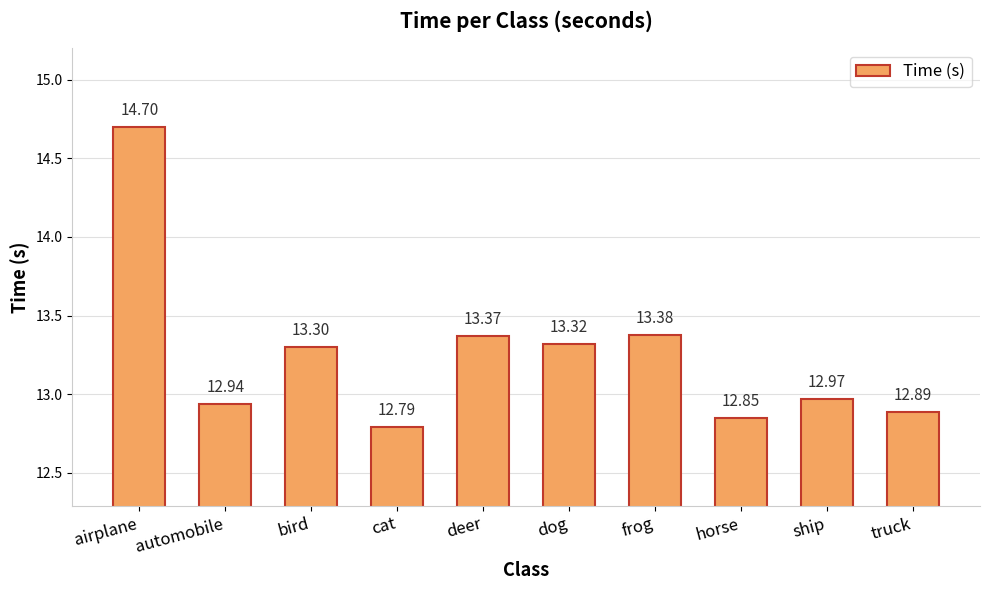

Which has a higher value, bird or airplane?

airplane